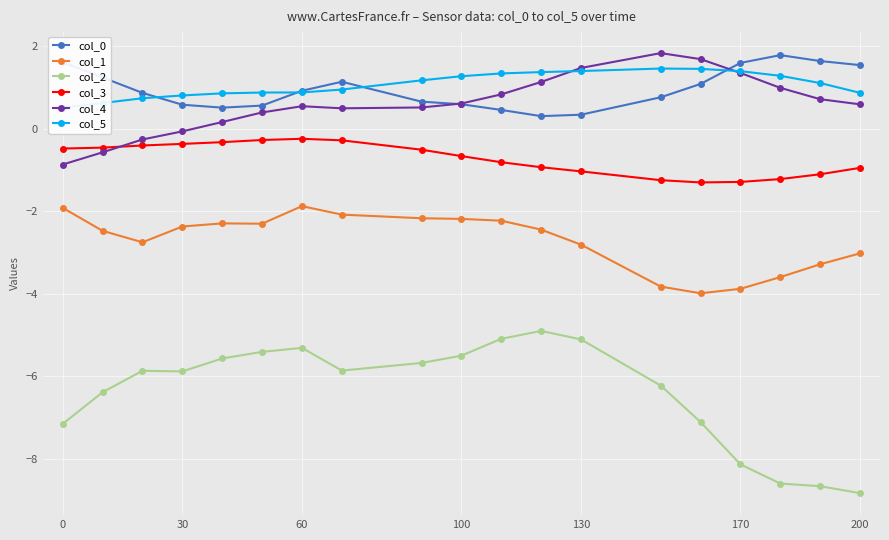

At how many categories does at least one series exceed 0?

19